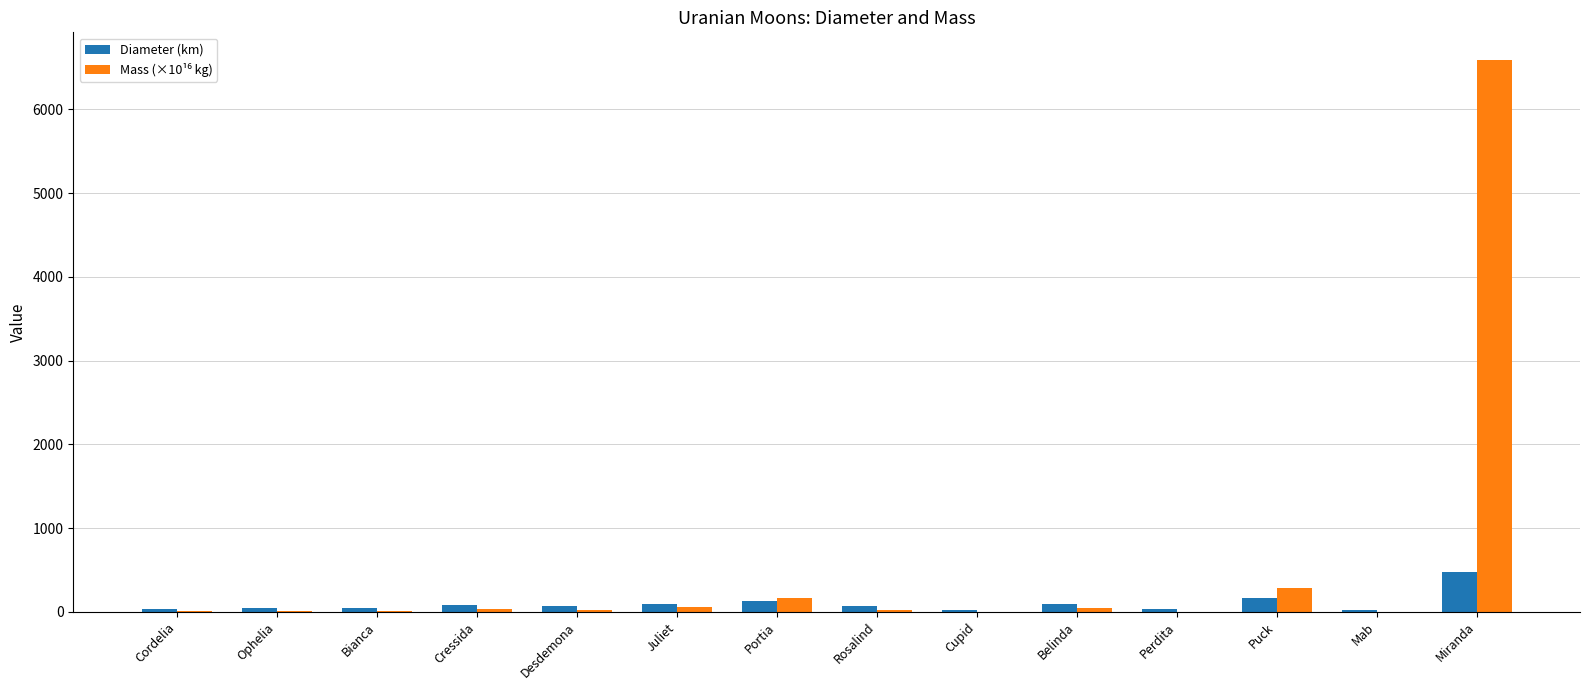

Rank the series by their average value, from highest to lowest.

Mass (×10¹⁶ kg), Diameter (km)